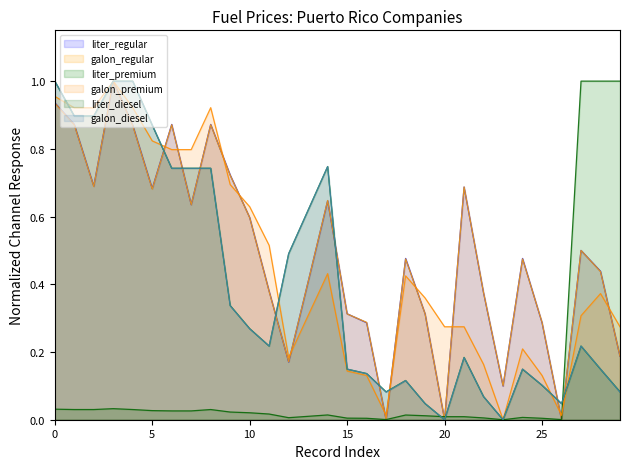

Between which two adjacent categories do galon_regular and galon_diesel first intersect?

2 and 3